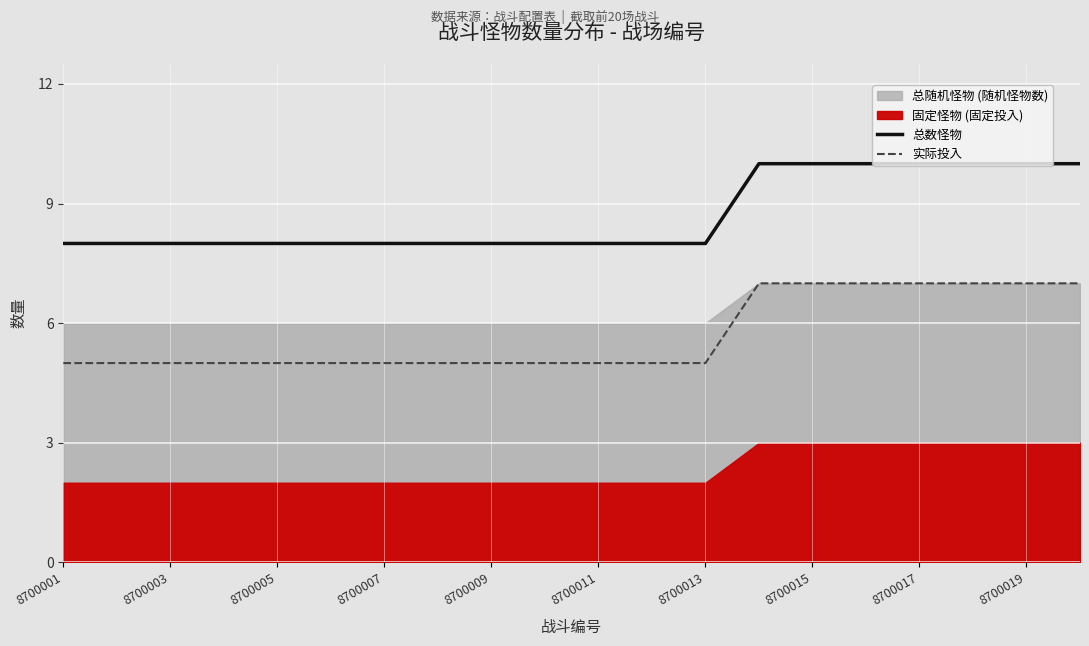

The 实际投入 series shows 5 at 8700007. True or false?

True